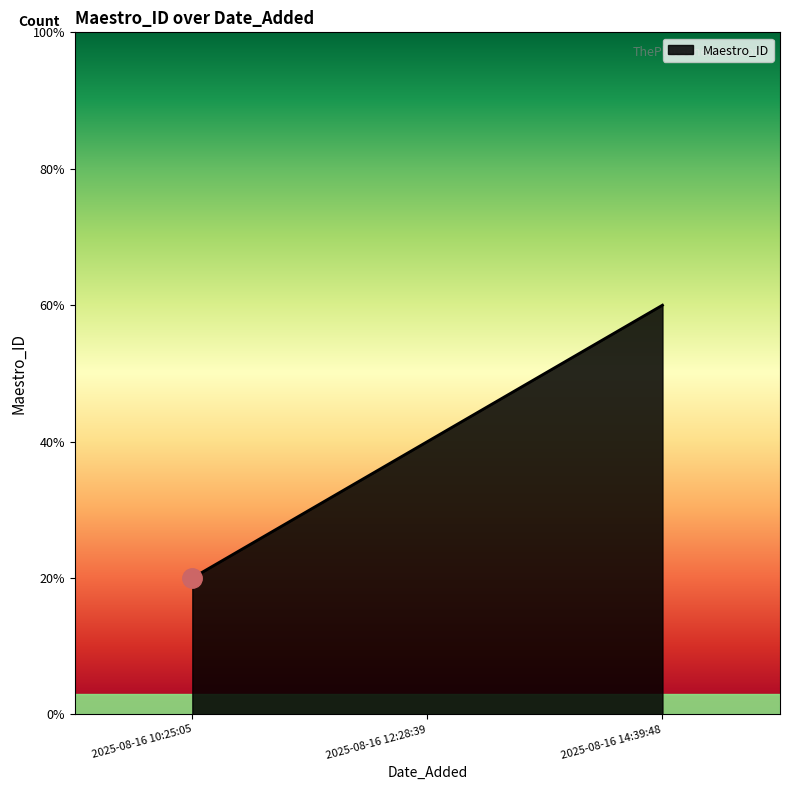

Read the value at 2025-08-16 14:39:48.

3